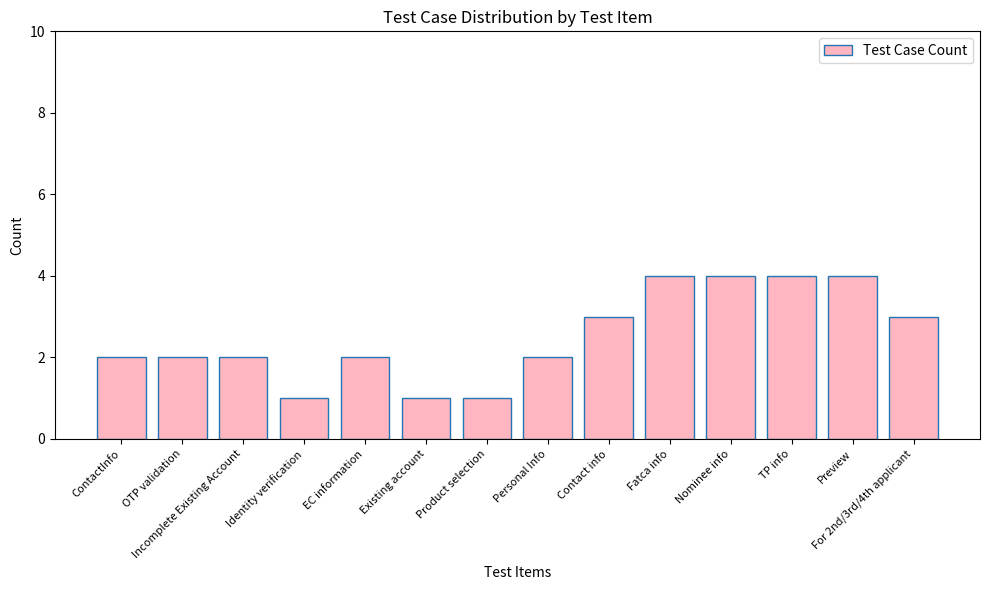

Read the value at Existing account.

1